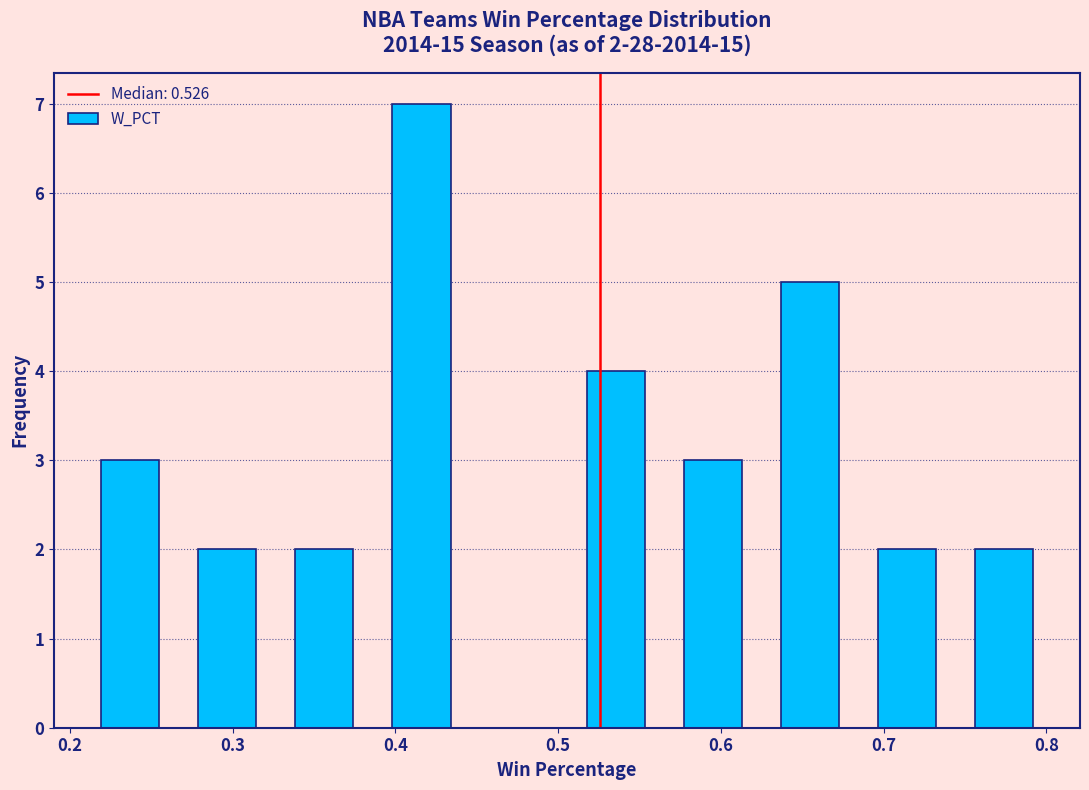

Which range on the x-axis has the tallest bar?

0.39 to 0.45